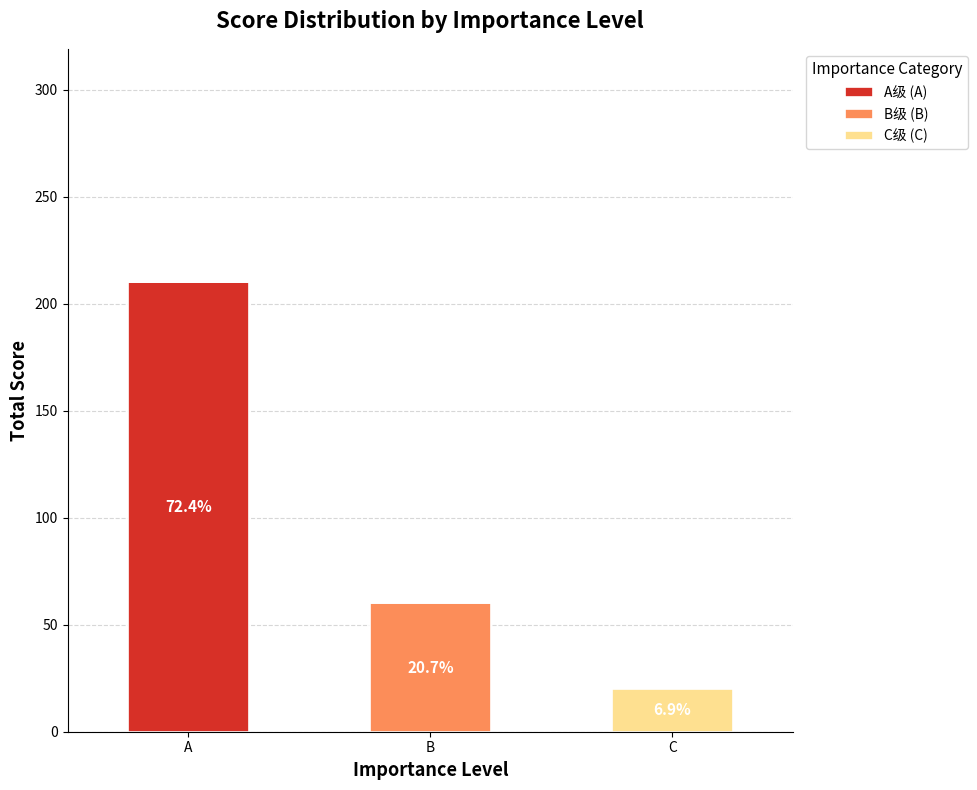

What are all the series names shown in the legend?

A级 (A), B级 (B), C级 (C)